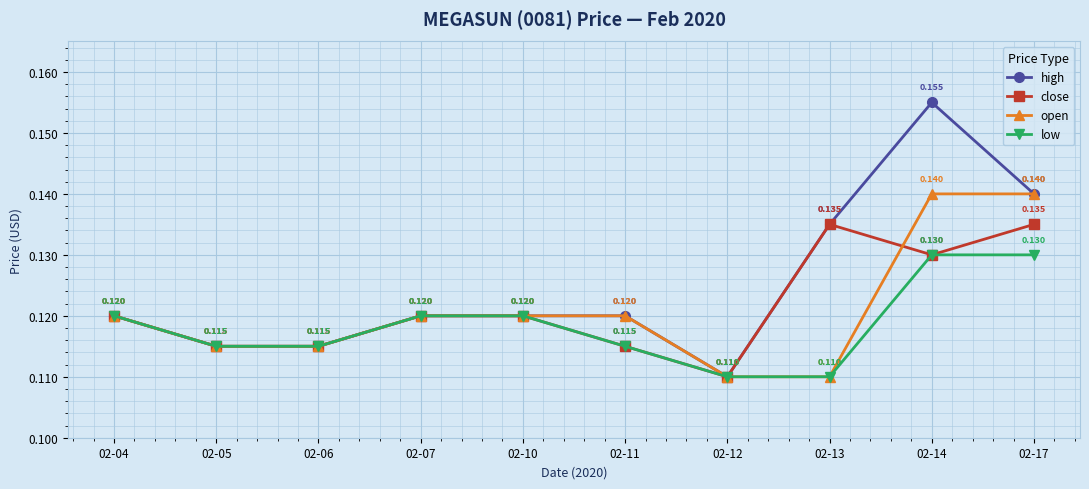

Which series has the widest spread of values?

high